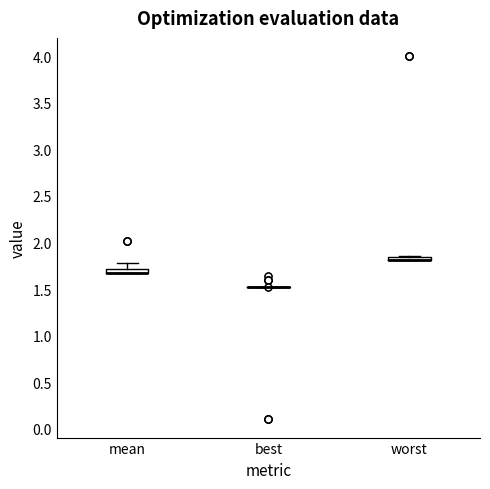

Where is the lower edge of the box for mean on the y-axis? The values are not printed on the chart, so give them approximately, as read against the axis.

1.65